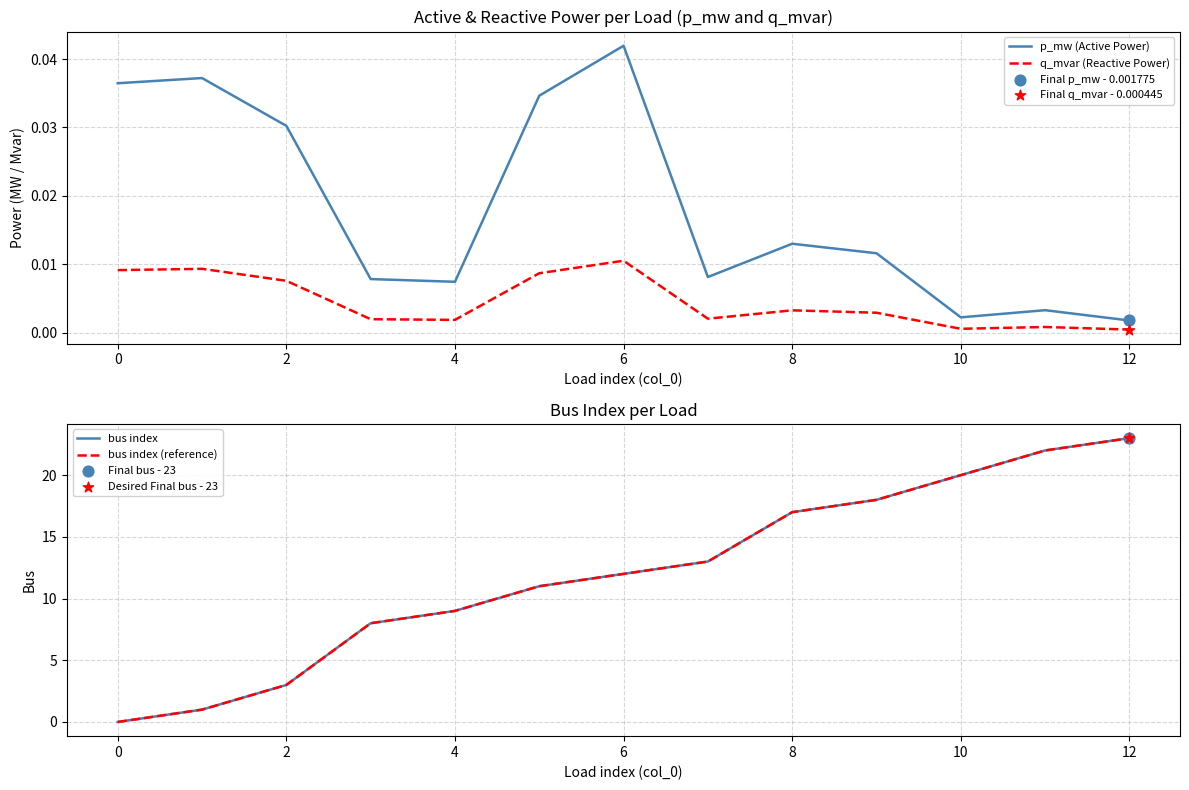

At how many categories does at least one series exceed 2?

11